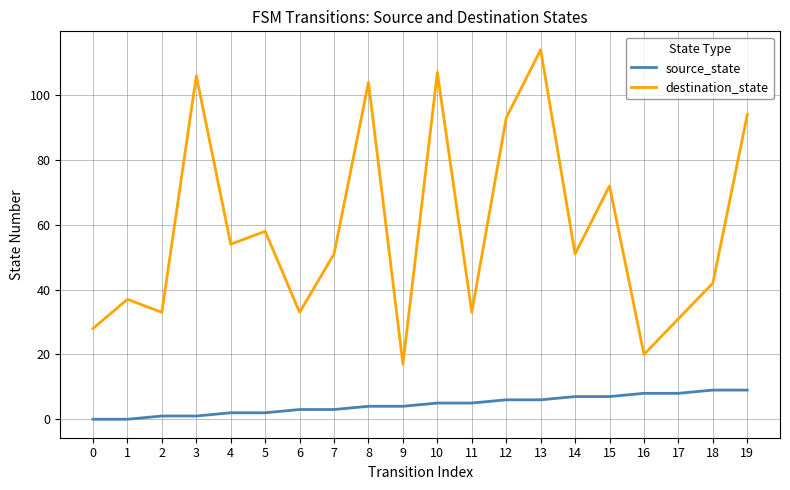

What is the maximum value shown in the chart?

114